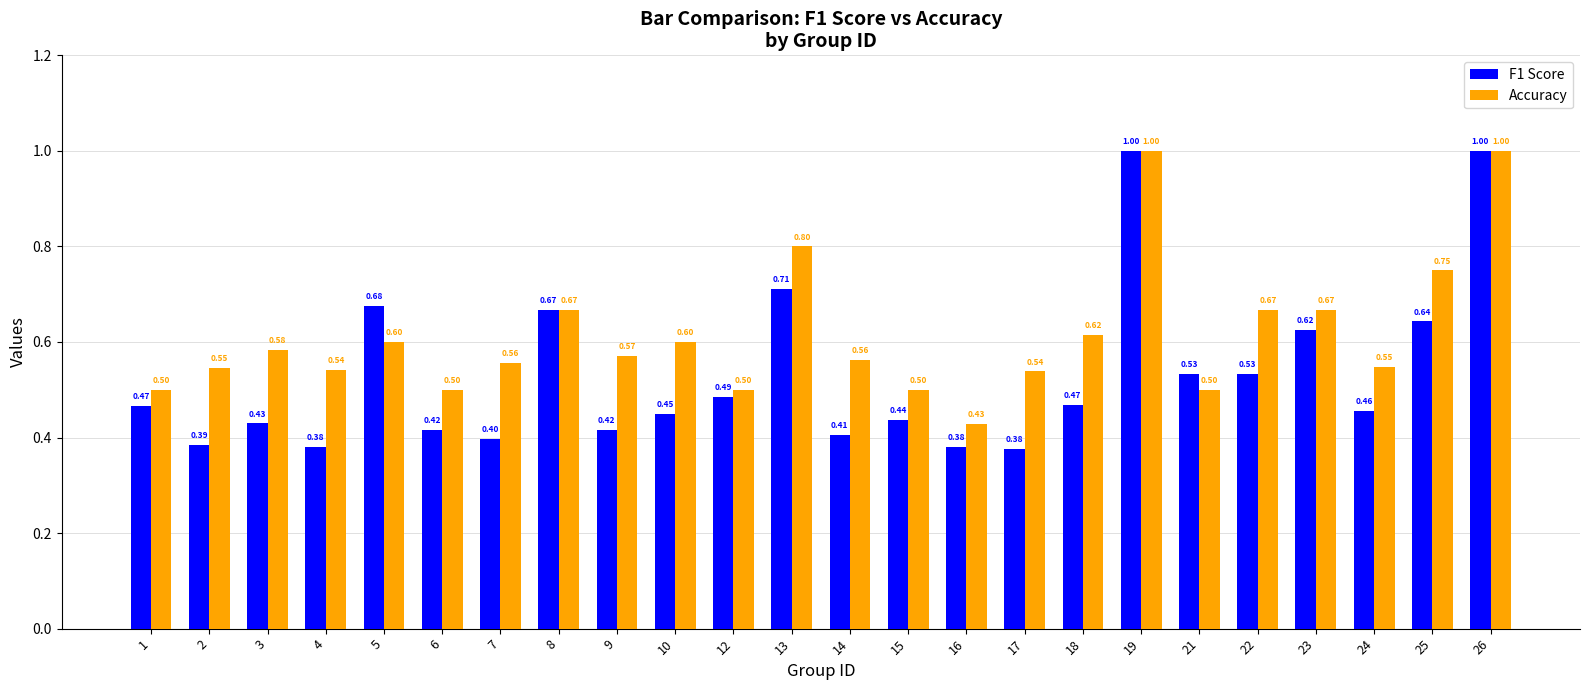

List the series in order of their overall mean, highest first.

Accuracy, F1 Score